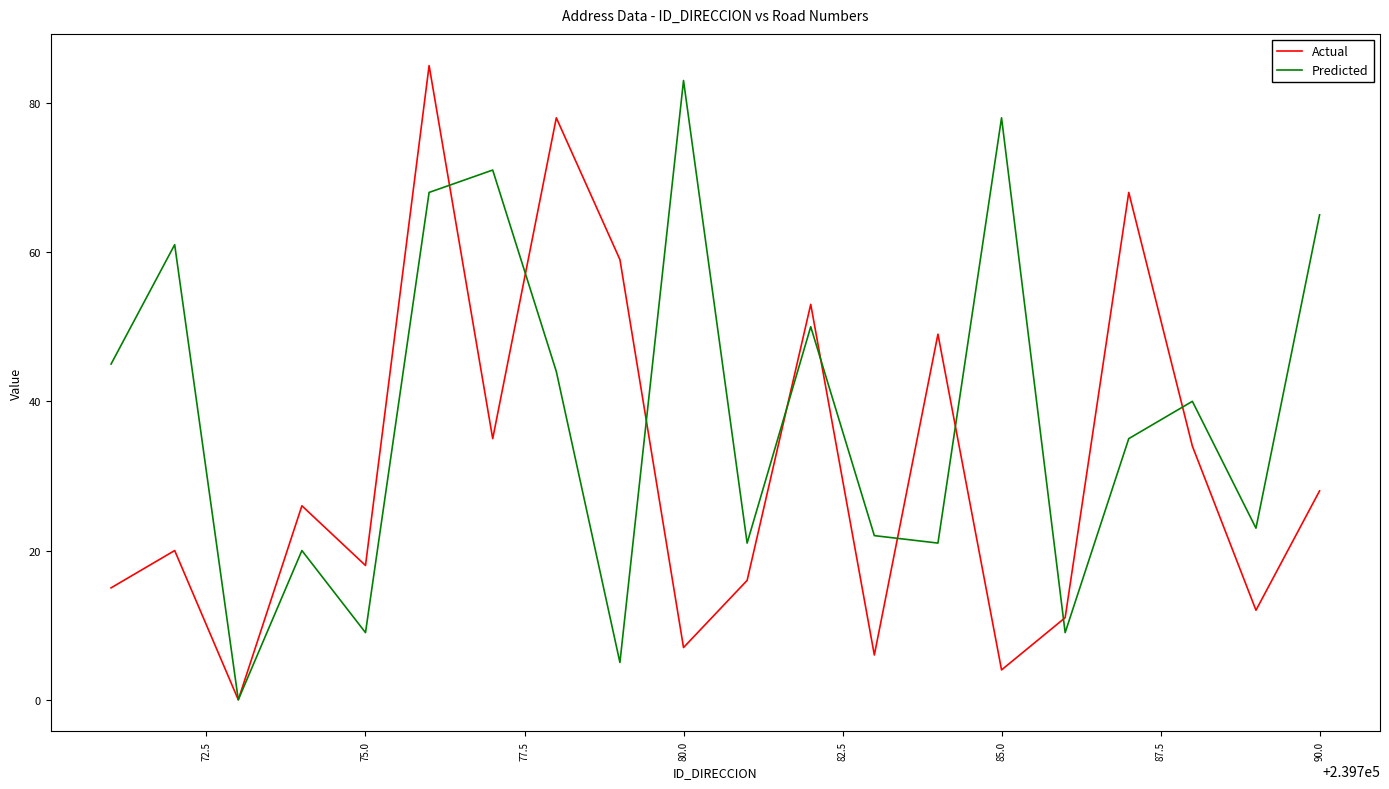

What is the maximum value for Predicted?

83